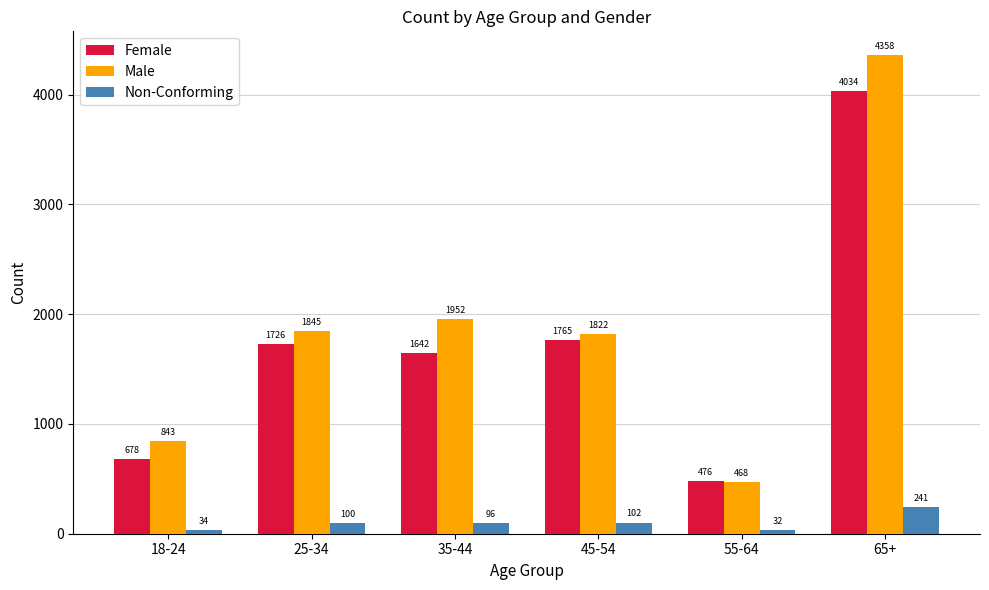

At how many categories does at least one series exceed 92?

6